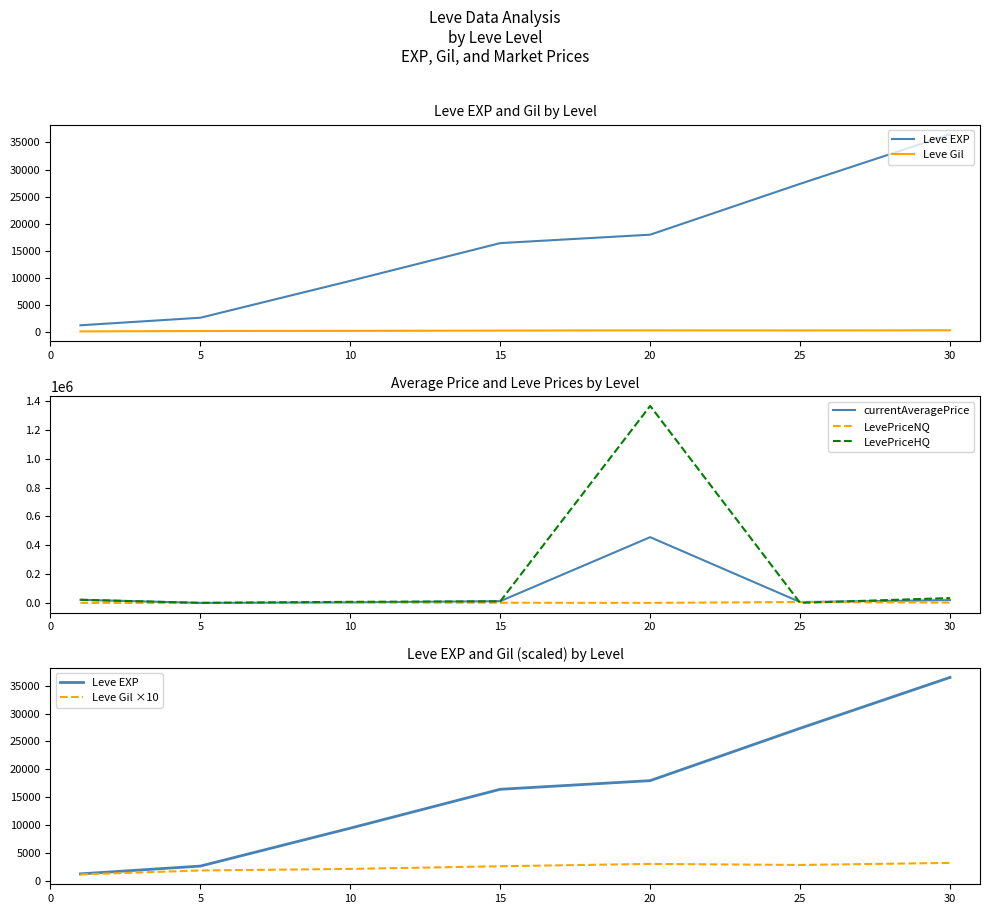

What is the value of the Leve Gil ×10 point at the 2nd from the left?

1852.5